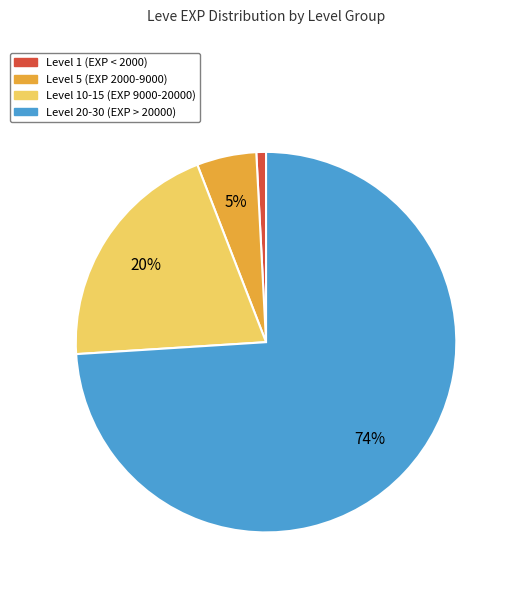

Count the number of slices in the pie.

4